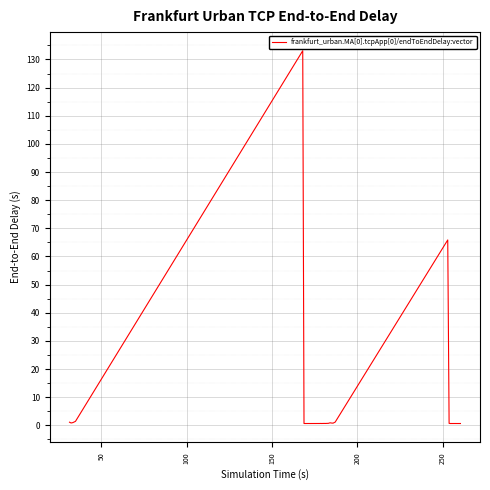

What is the maximum value shown in the chart?

133.1